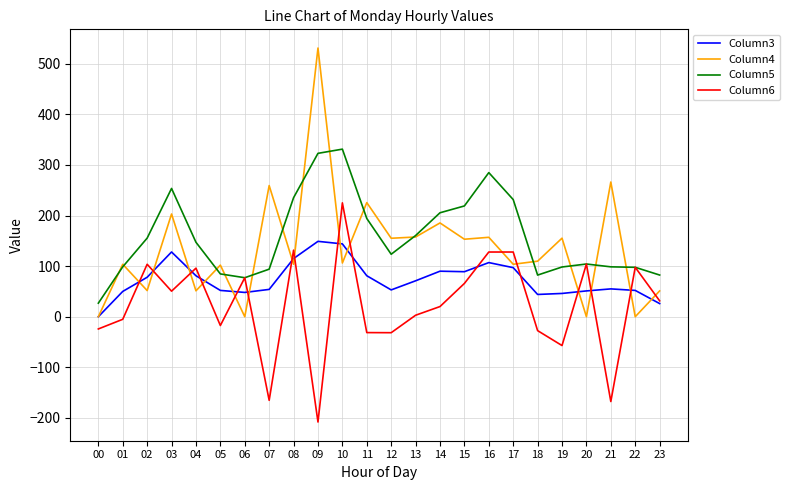

True or false: Column6 has a value of 103.7 at 02.

True